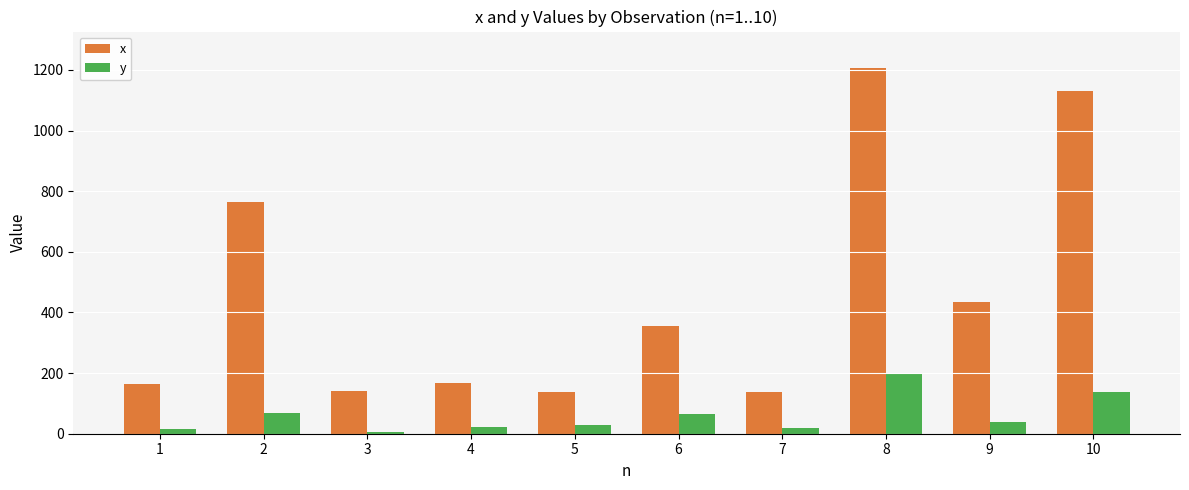

Is it true that y equals 239.2 at 10?

False